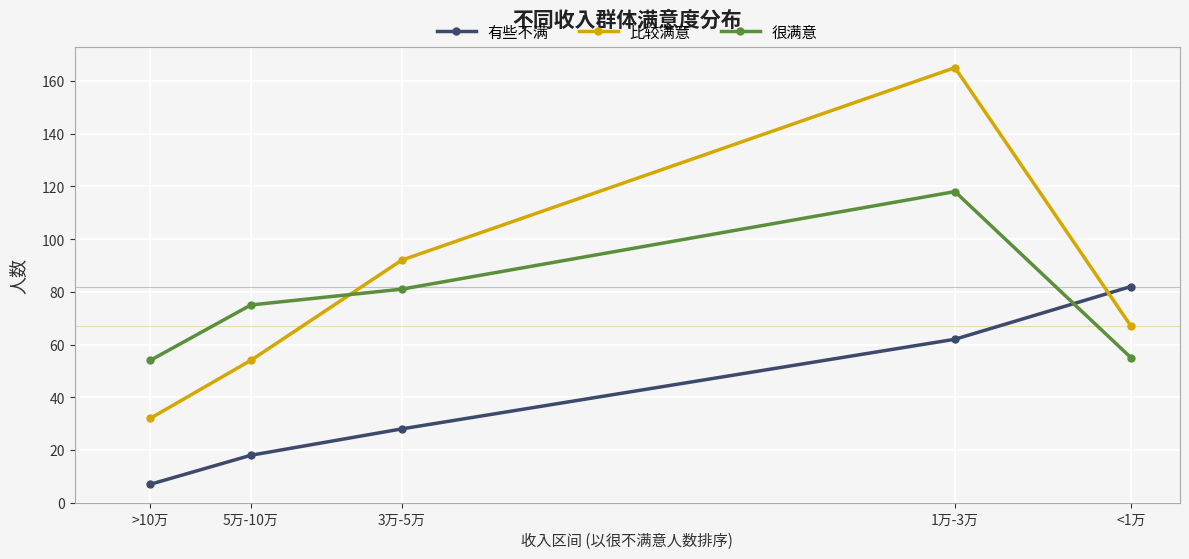

At which category does the chart reach its peak across all series?

1万-3万